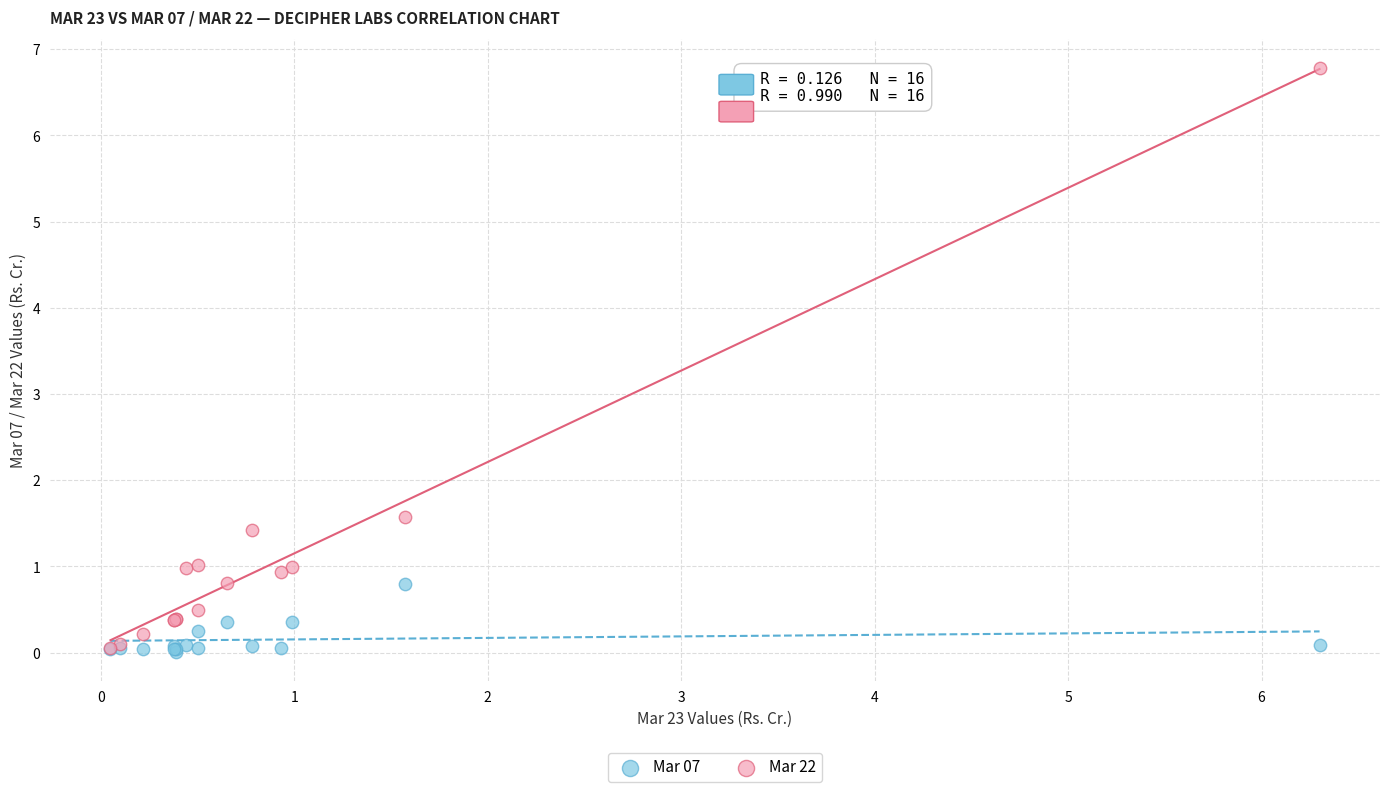

Which series has the widest spread of Y values?

Mar 22